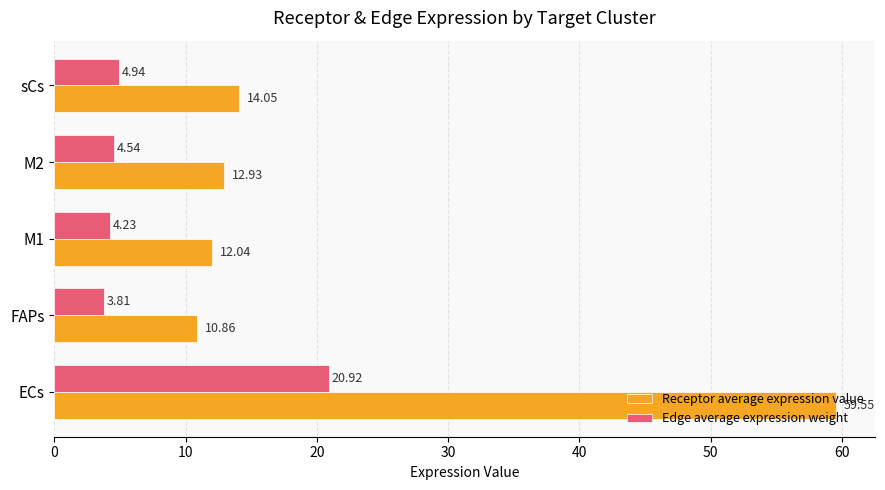

Which series has the largest range (max minus min)?

Receptor average expression value